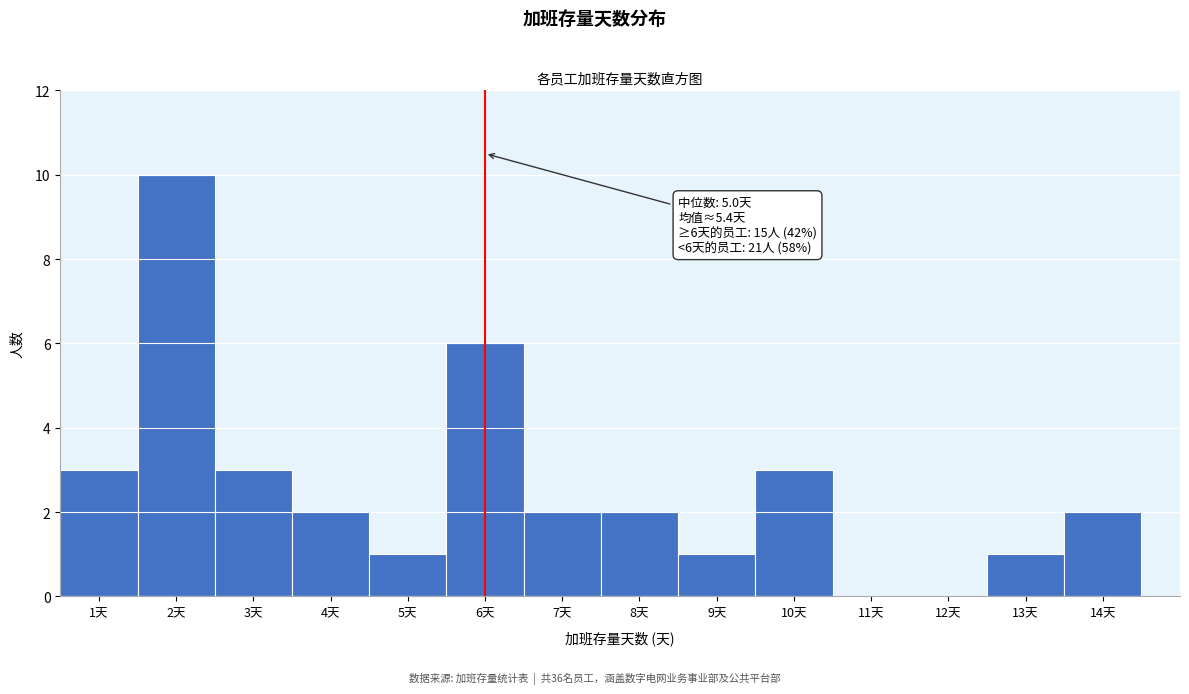

Over which range of the x-axis is the bar tallest?

1.5 to 2.5